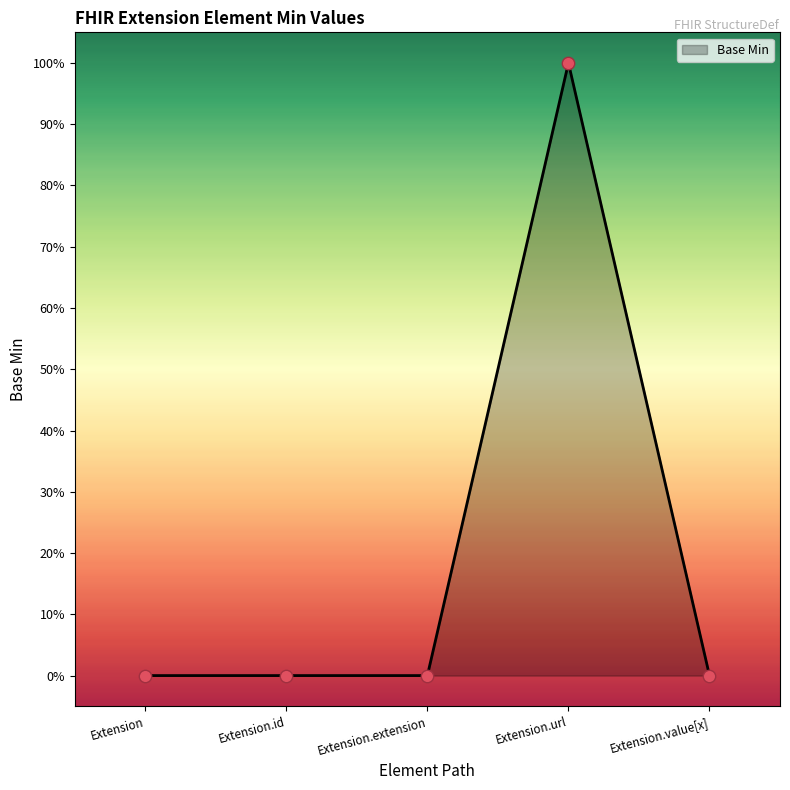

What is the change in value from Extension to Extension.url?

+1